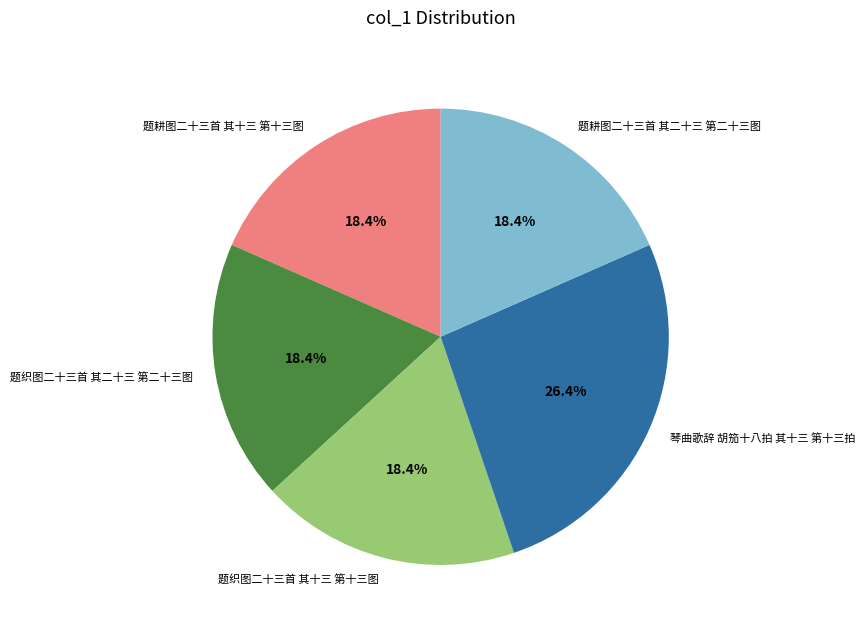

Is there a majority slice in this chart?

No